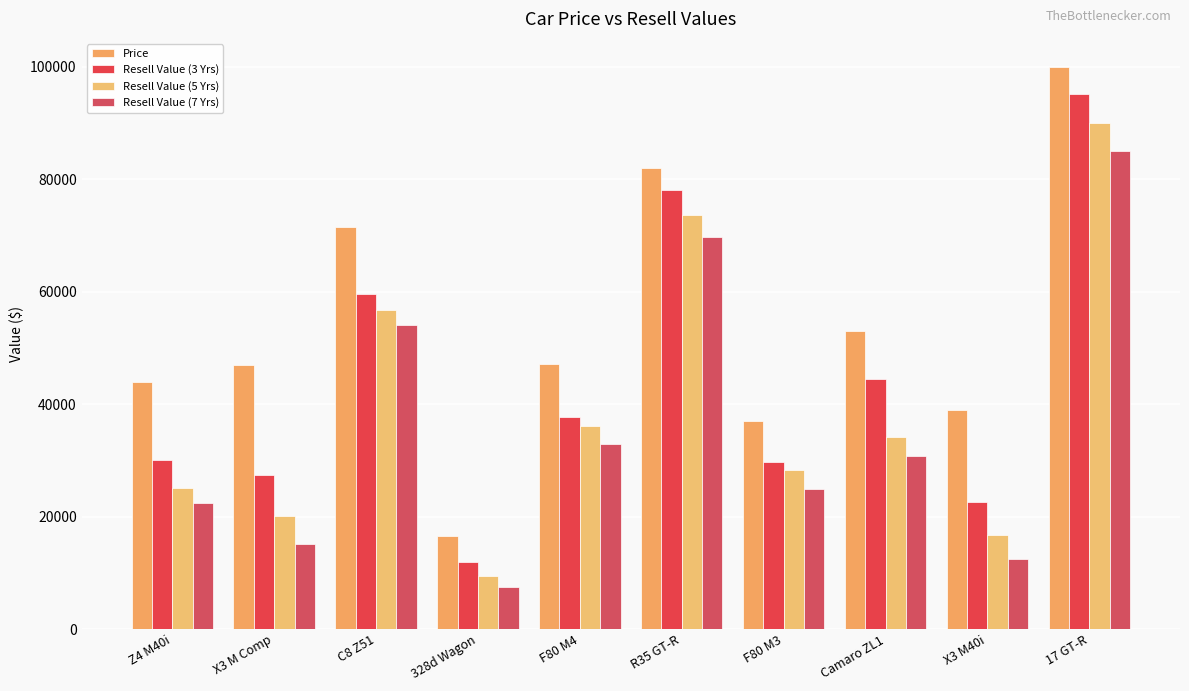

What is the label of the 7th bar from the left?

F80 M3